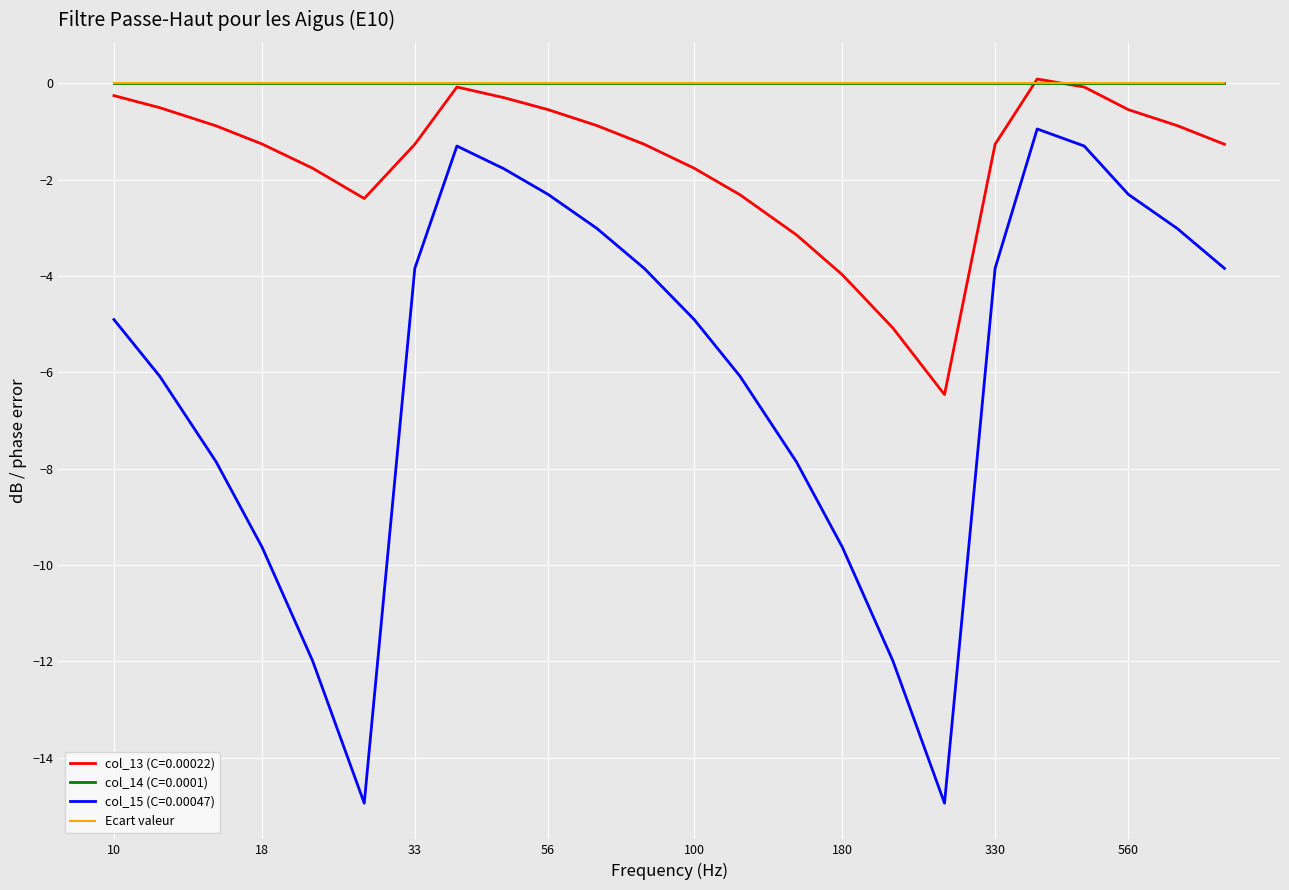

What is the minimum value shown in the chart?

-14.9